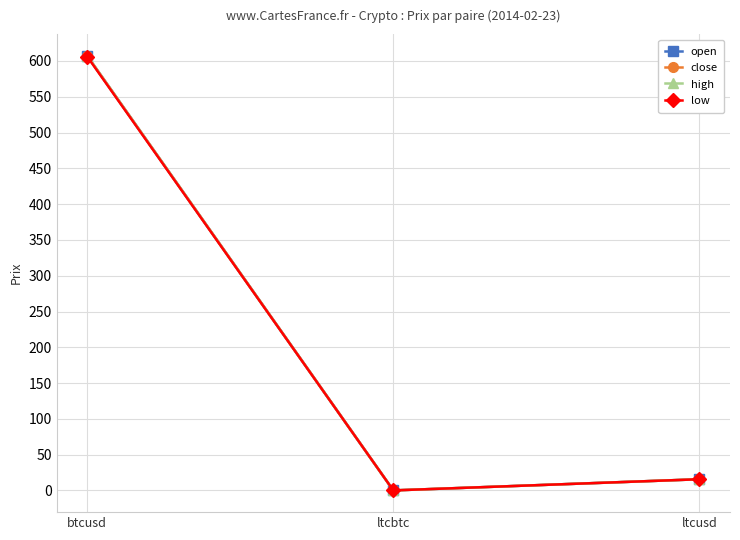

The open series shows 21.9 at ltcusd. True or false?

False